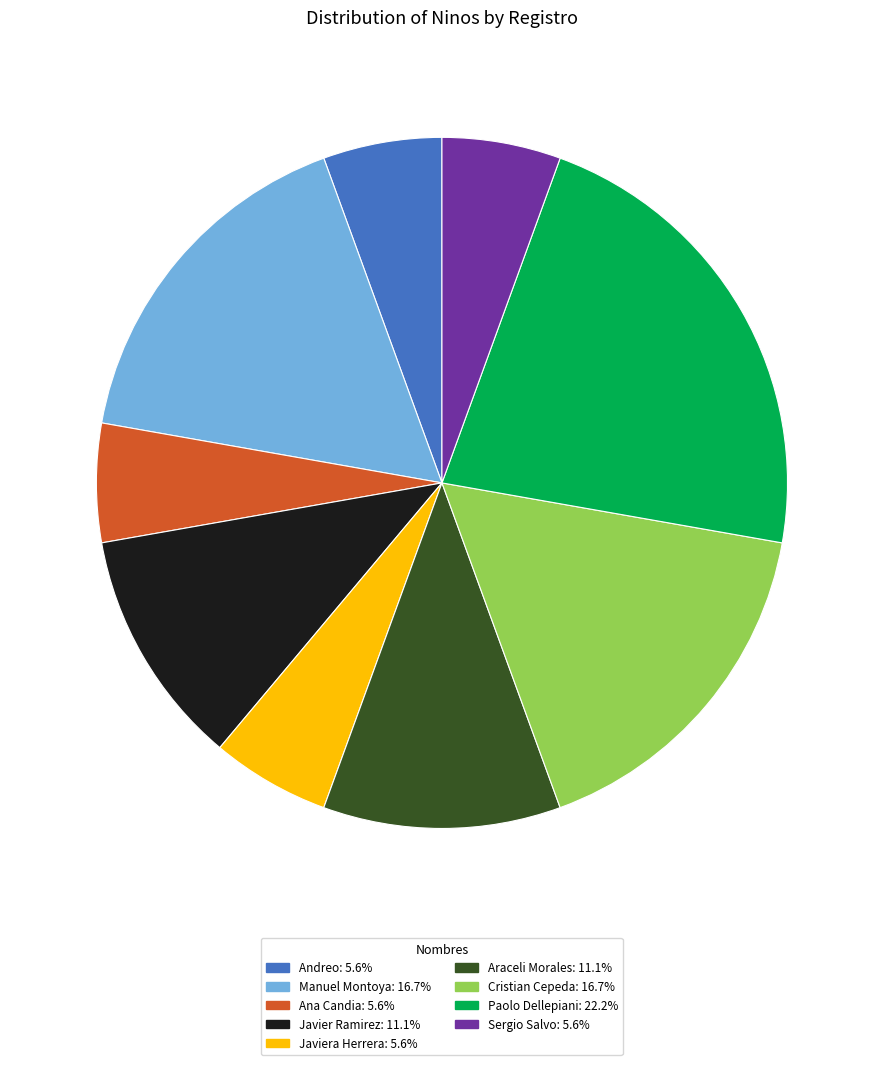

Does any single category account for the majority?

No